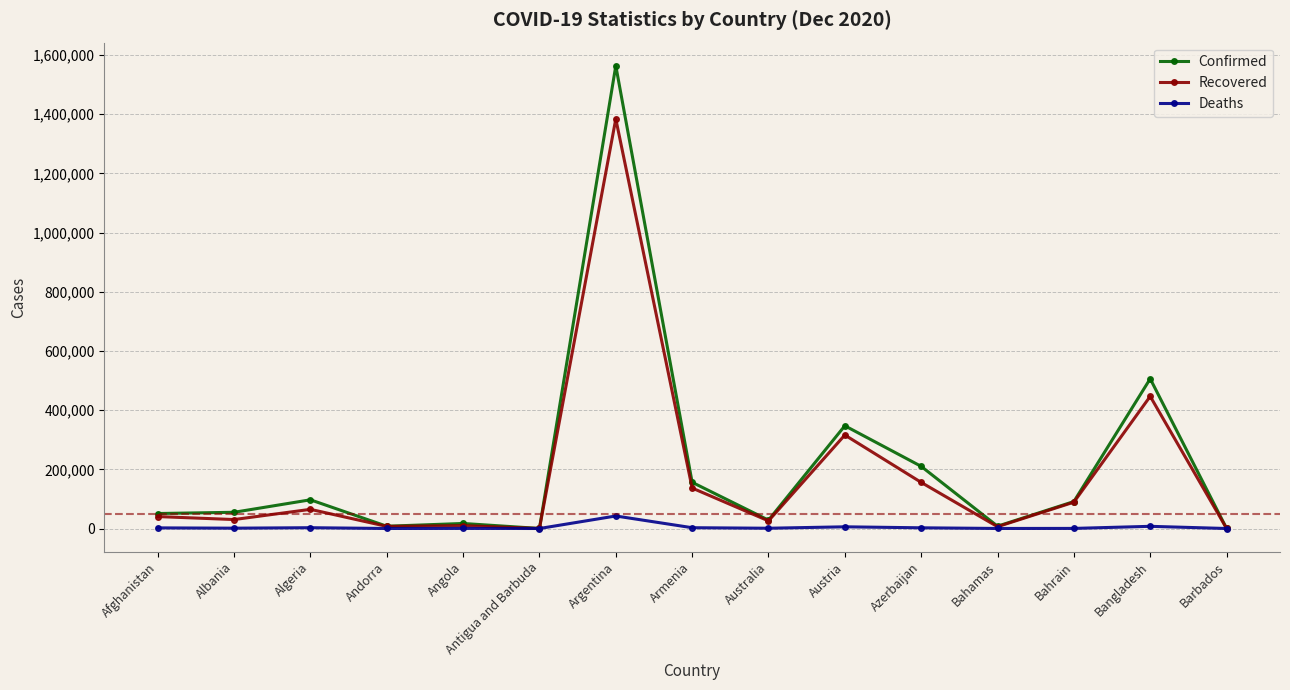

What is the difference between the maximum and minimum values in the Confirmed series?

1563711